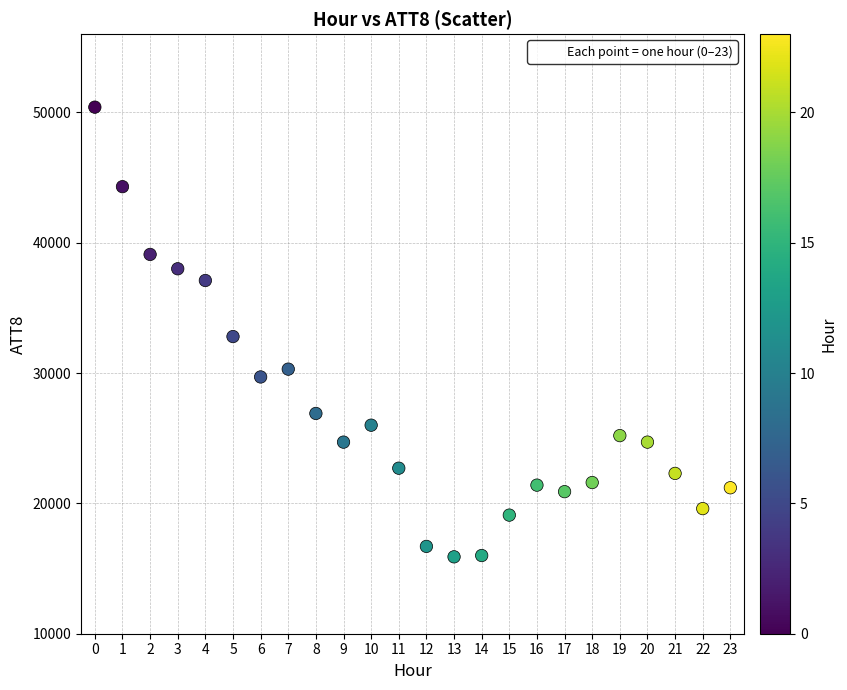

What is the range of Y values (max minus min)?

34500